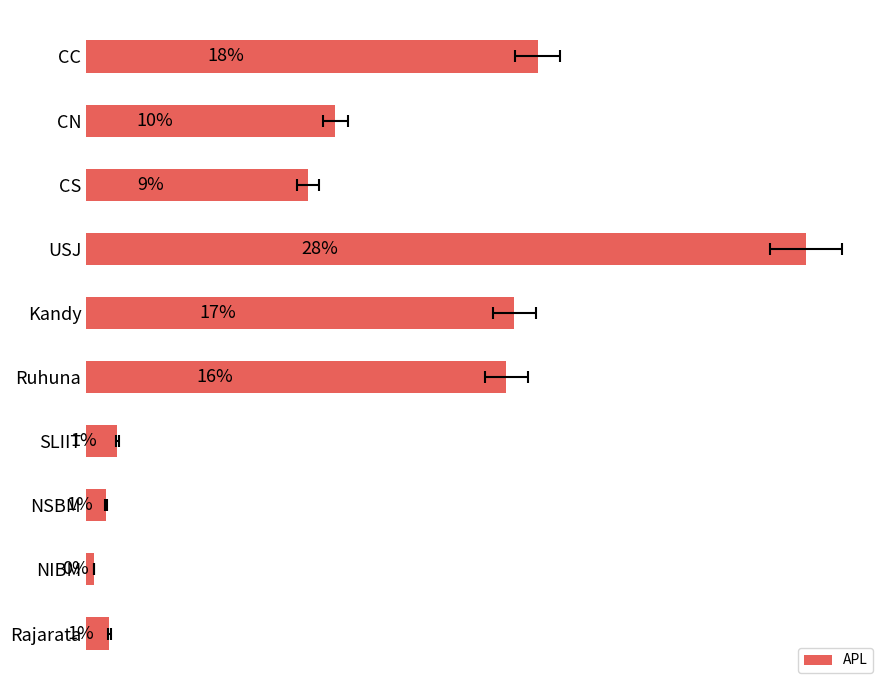

How many data points are above 64?

4